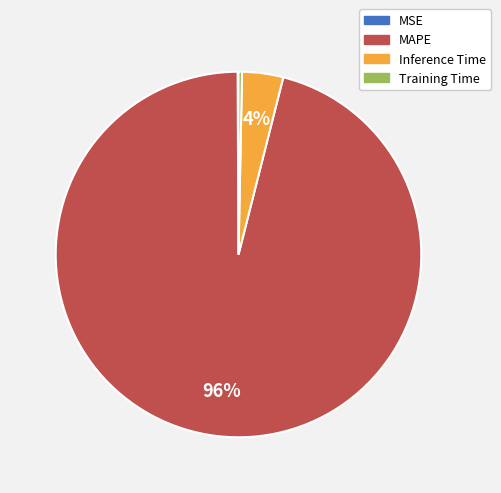

Is it true that Inference Time is 14% of the pie?

False